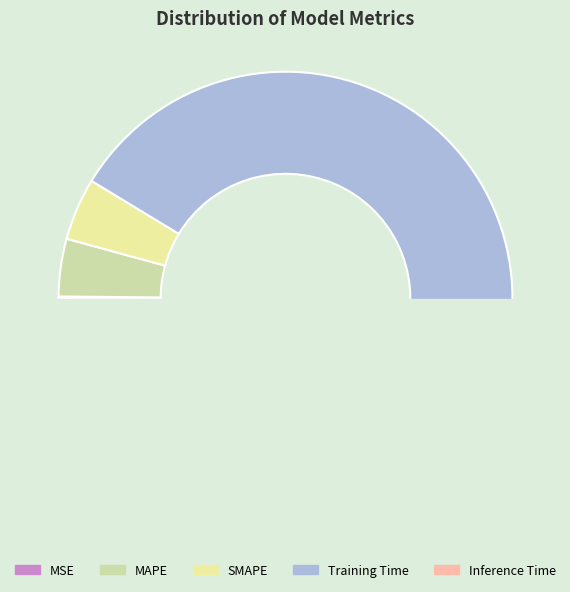

How much of the chart is everything except MSE?

99.8%